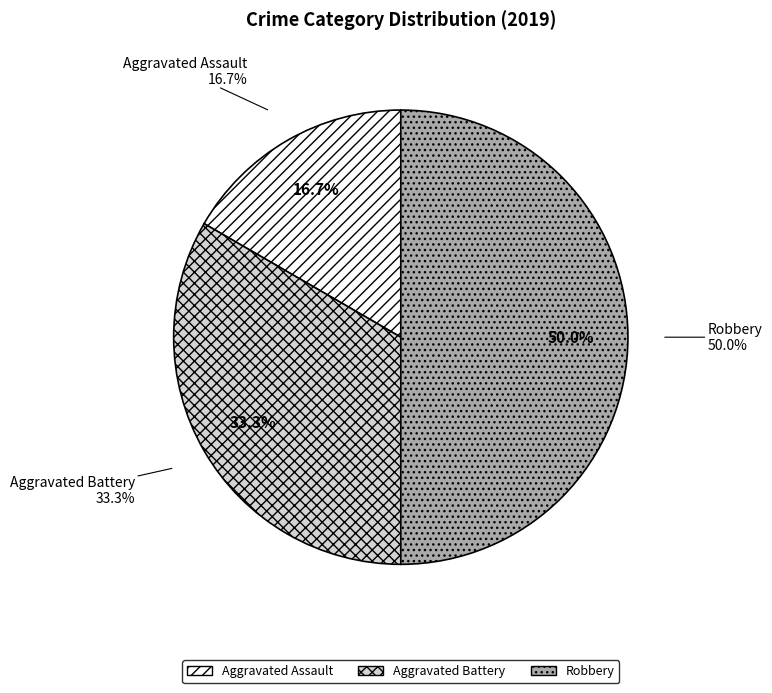

Is there a majority slice in this chart?

No